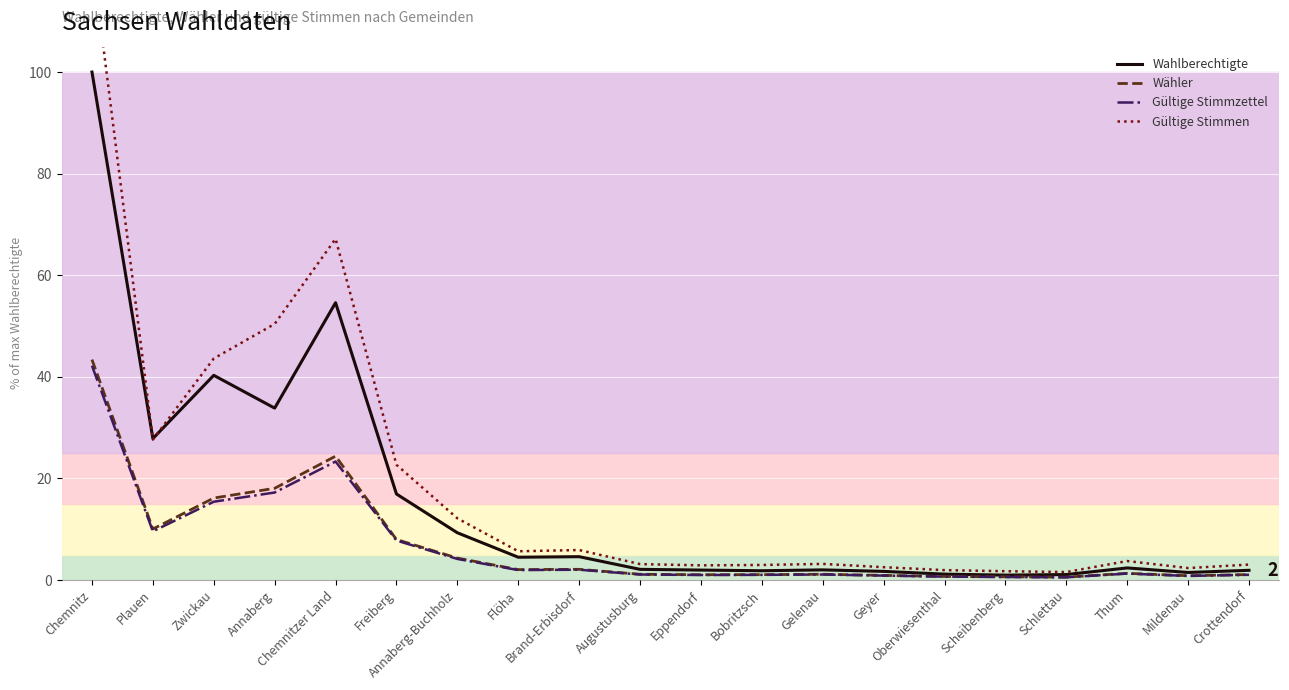

How many data points in Gültige Stimmen are less than 3?

7